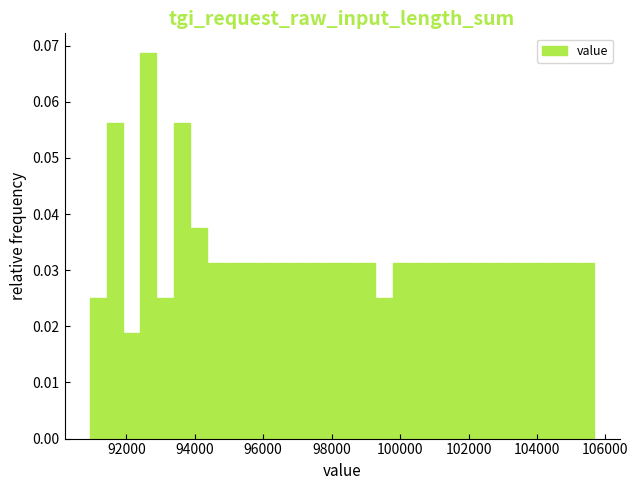

Read against the x-axis, roughly where is the centre of the tallest bar?

92600